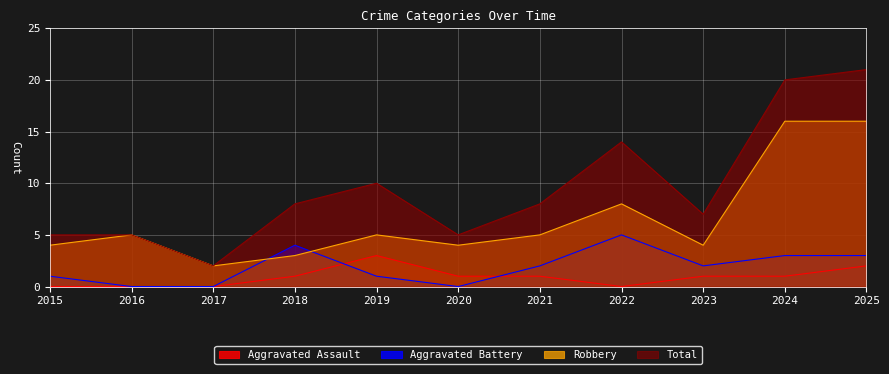

True or false: Aggravated Assault has a value of 2 at 2016.

False